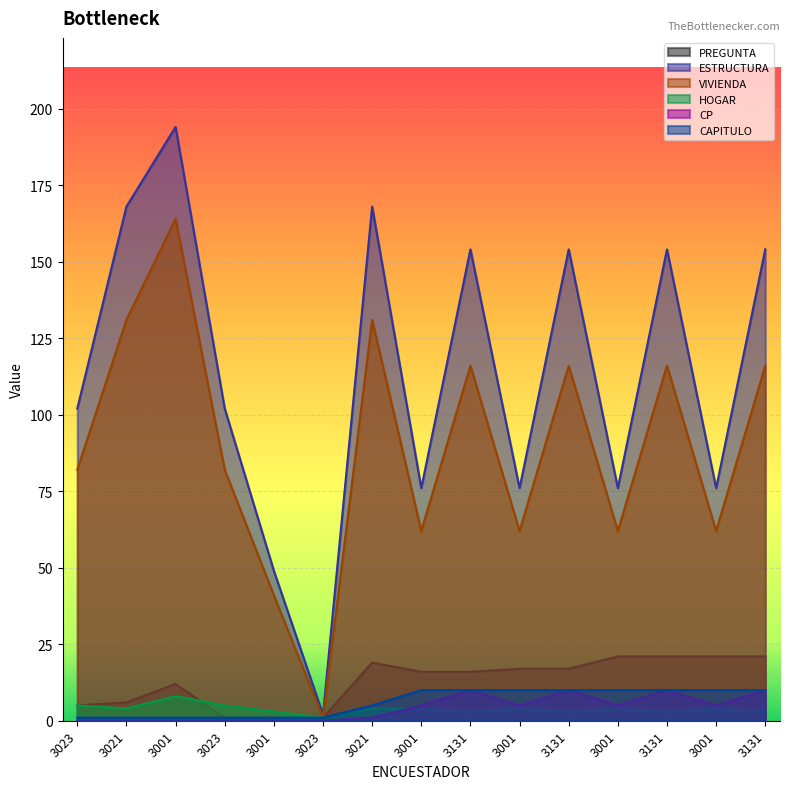

What is the maximum value shown in the chart?

194